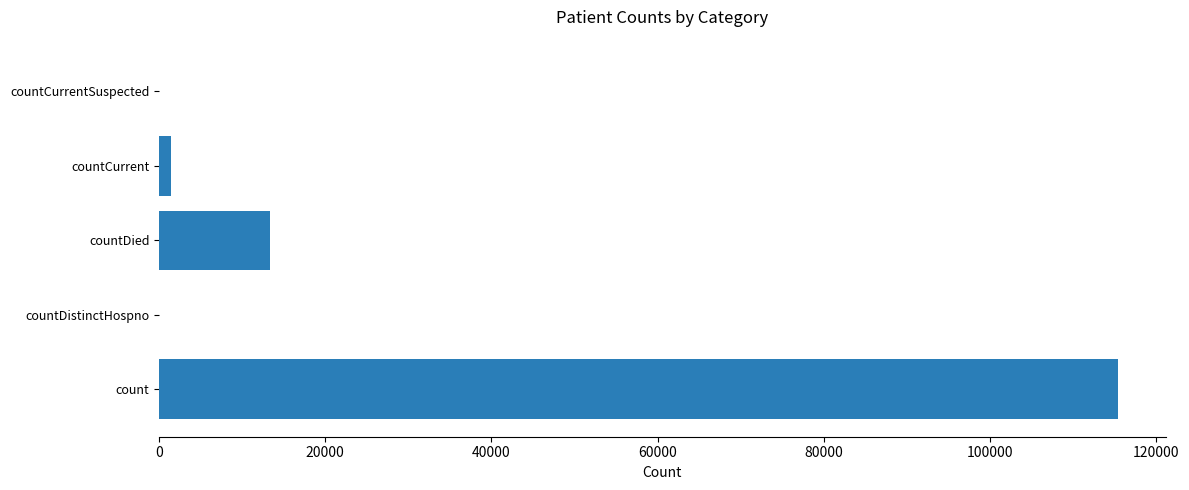

The chart shows a value of 37968 at countCurrentSuspected. True or false?

False